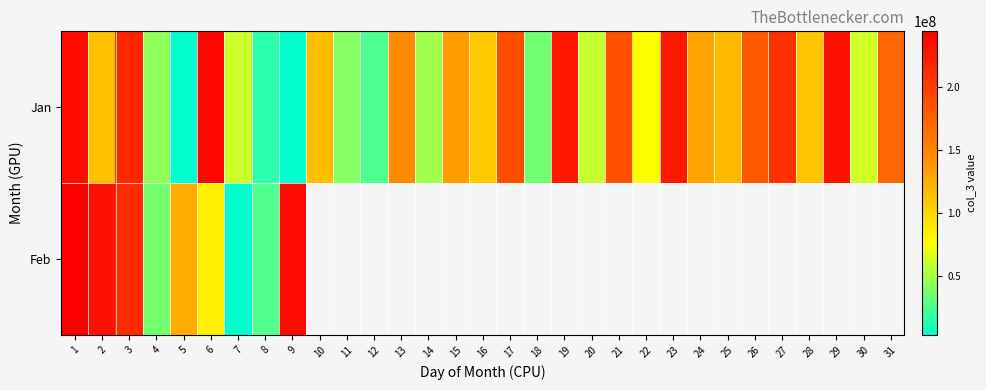

List the series in order of their peak value, lowest first.

Jan, Feb